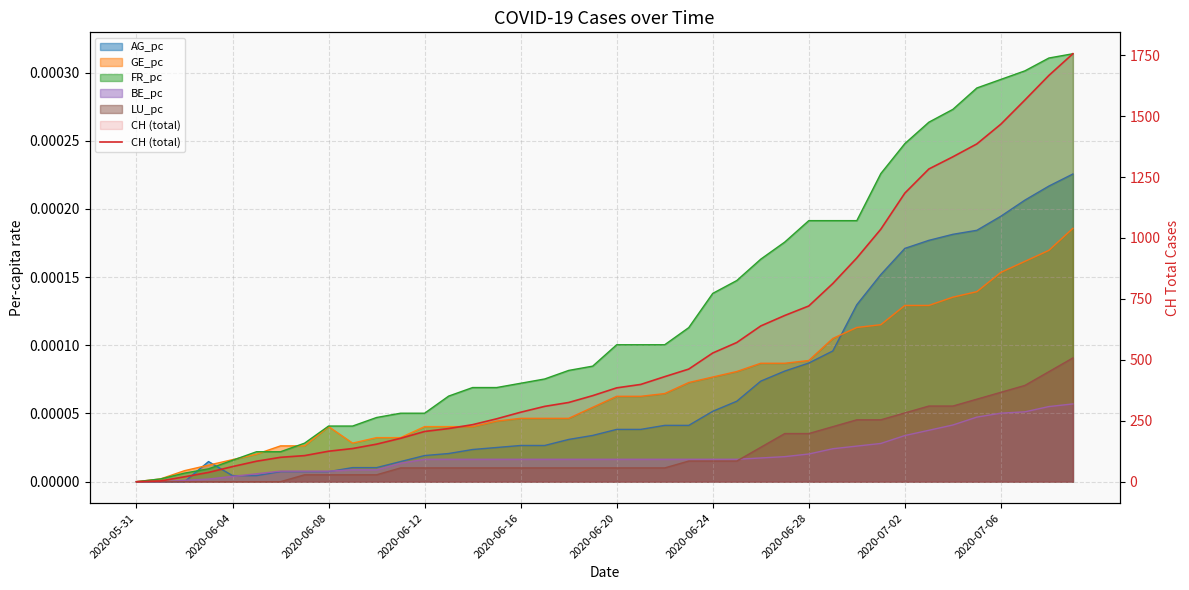

What is the sum of all values?

22422